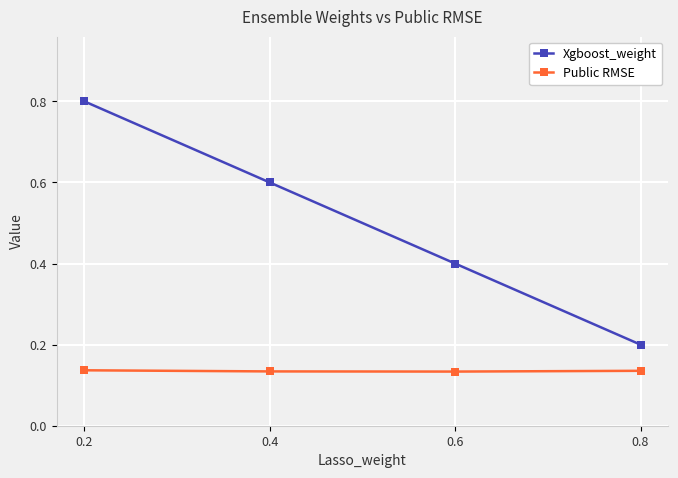

Rank the series at 0.2 from lowest to highest value.

Public RMSE, Xgboost_weight